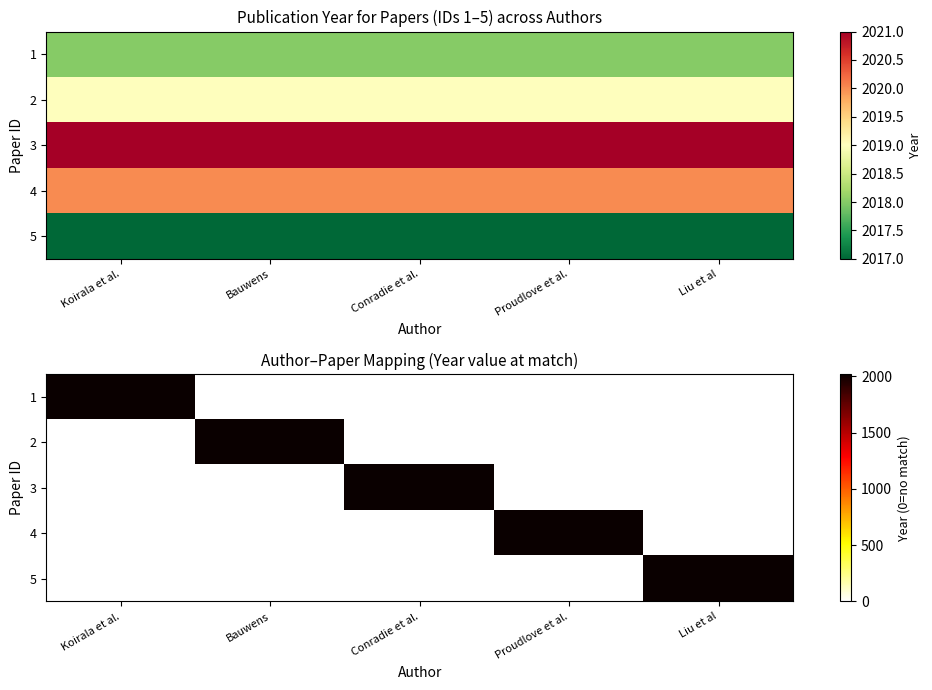

Rank the series by their average value, from lowest to highest.

5, 1, 2, 4, 3